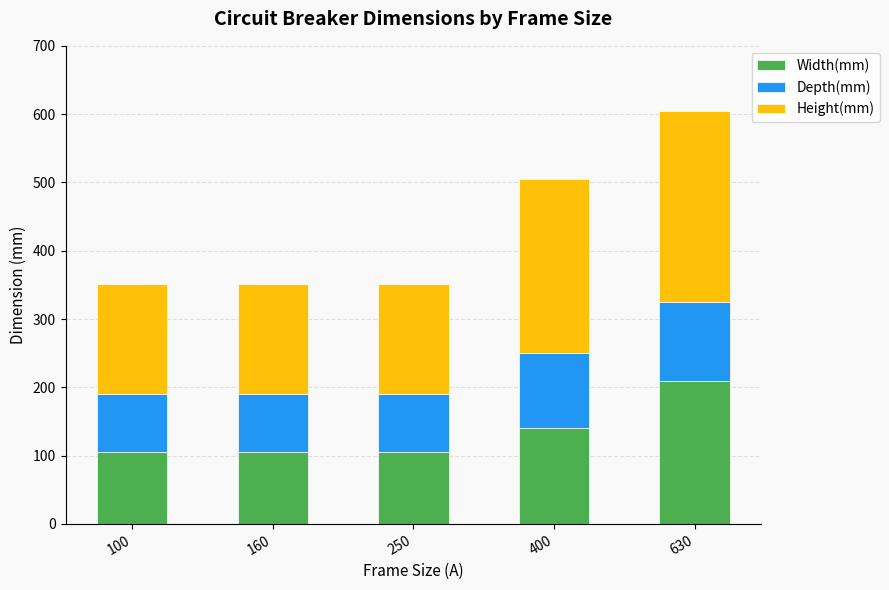

What is the total value across all series at 400?

505